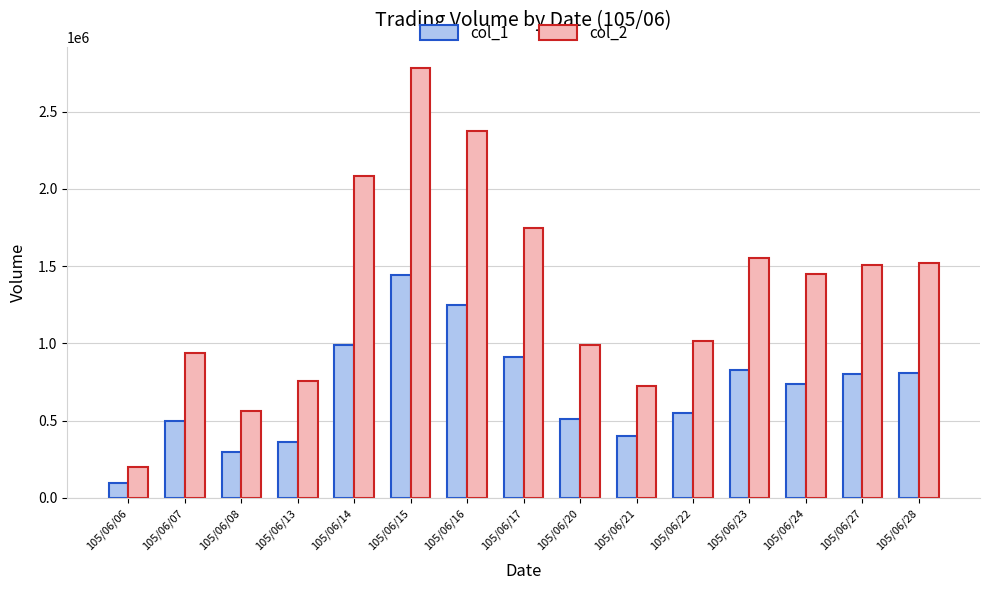

Which series has the largest range (max minus min)?

col_2